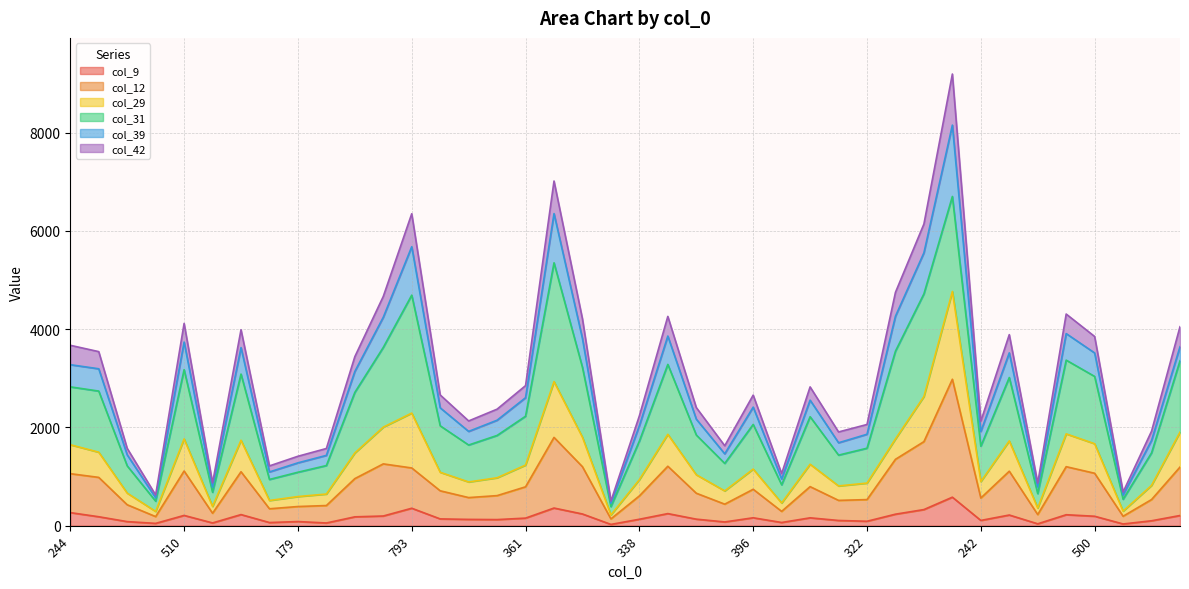

How many values in the col_29 series exceed 1152?

19